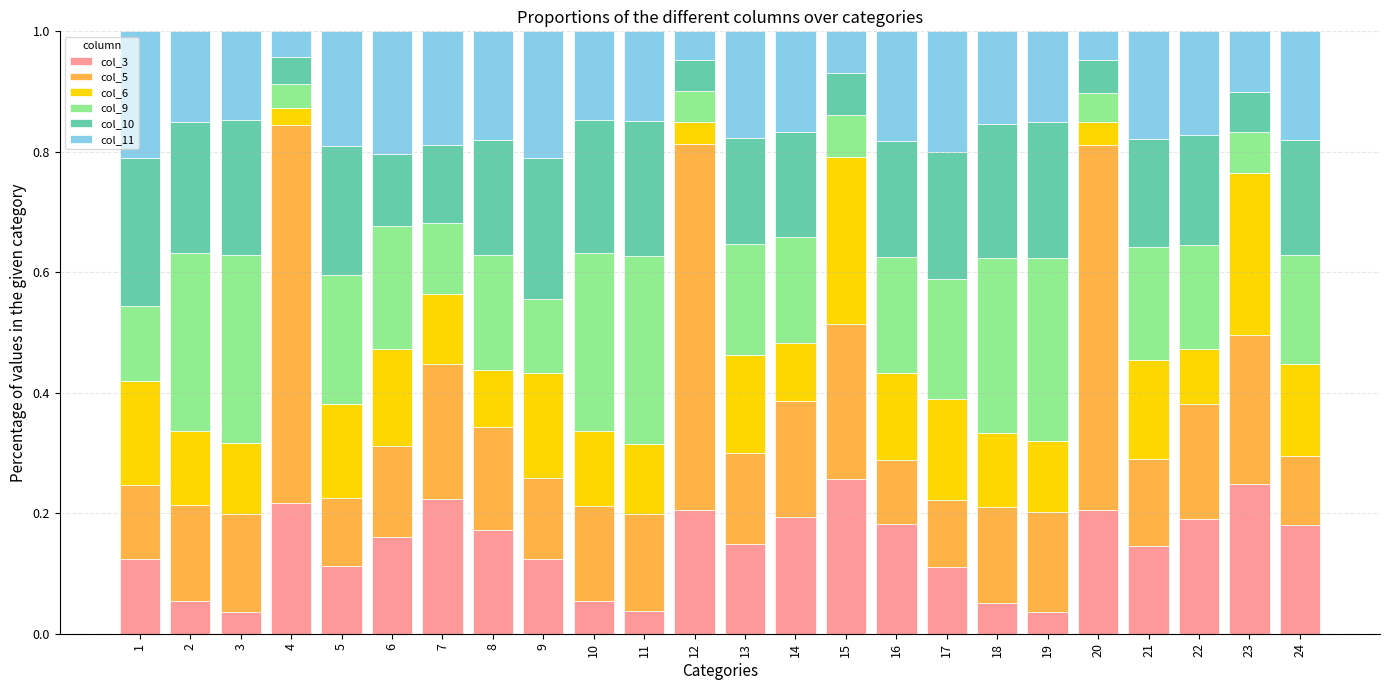

Is it true that col_3 equals 0.1 at 17?

True